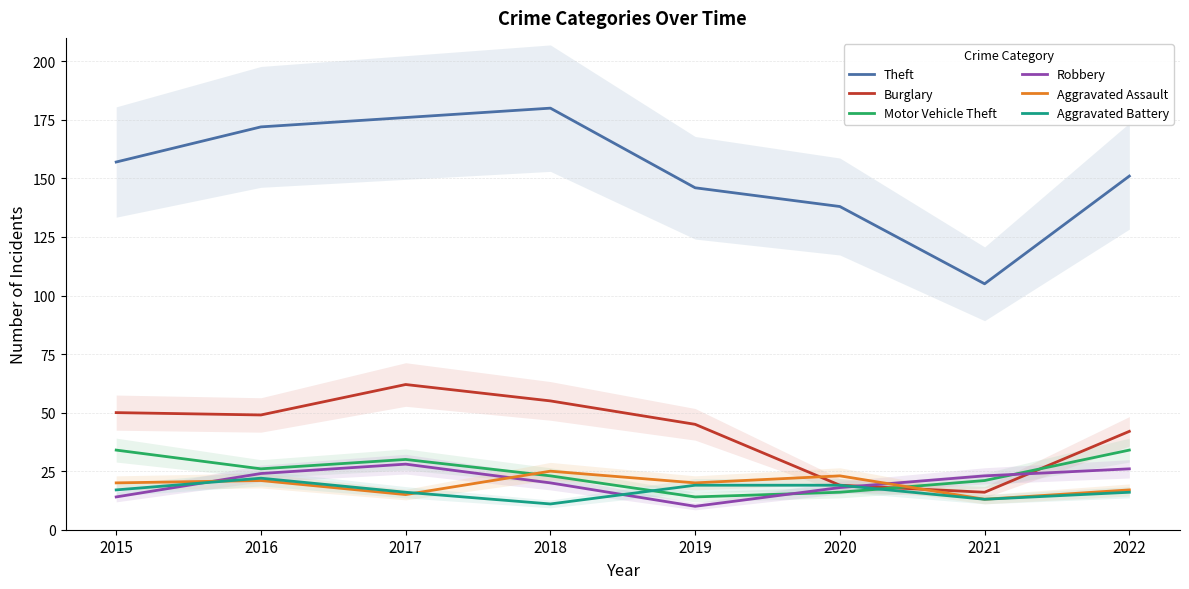

Which has a higher value, 2018 or 2020?

2018